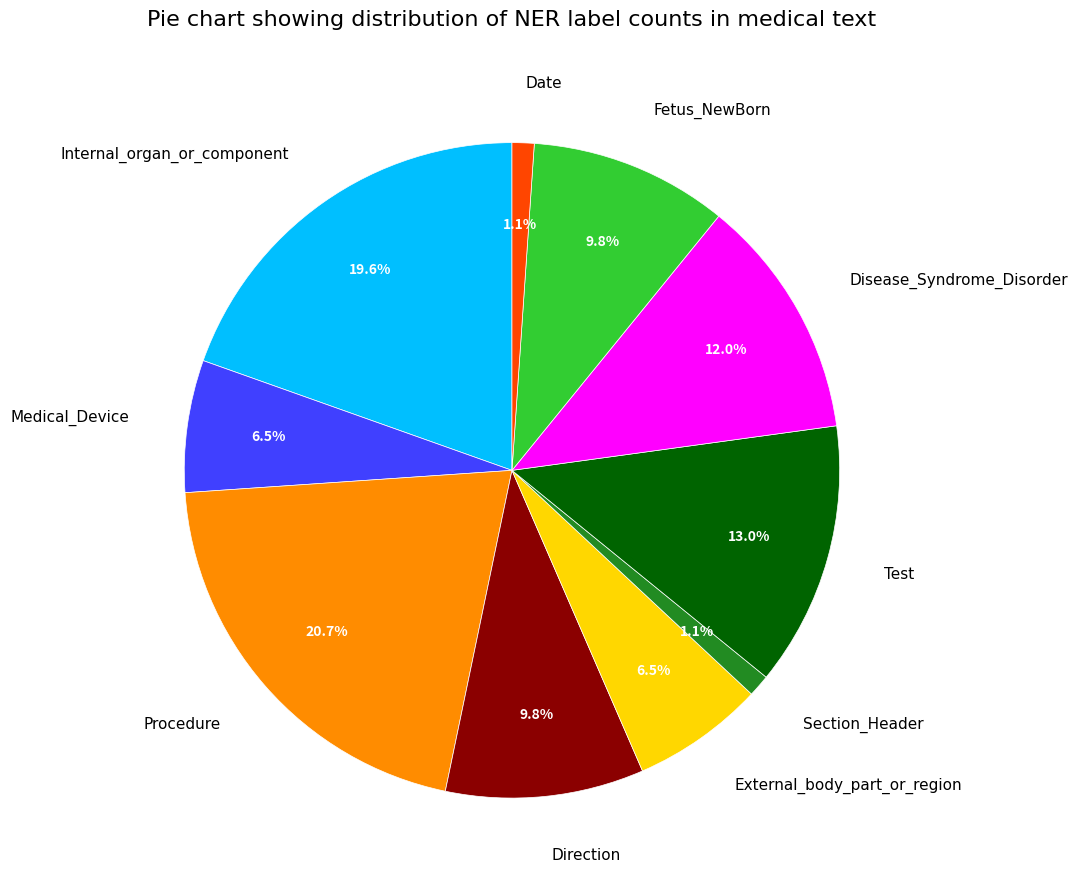

What is the largest slice in the pie chart?

Procedure